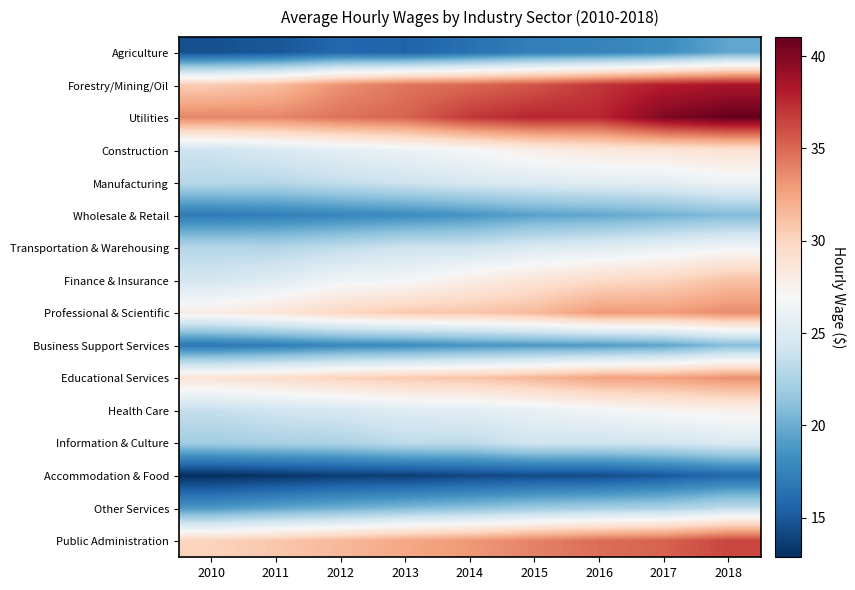

What is the minimum value shown in the chart?

12.8